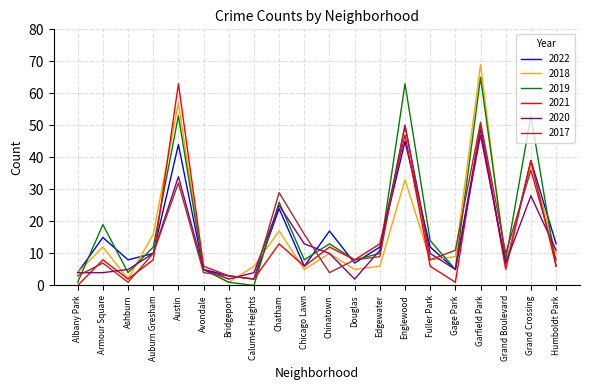

Where is the first local maximum for 2018?

Armour Square